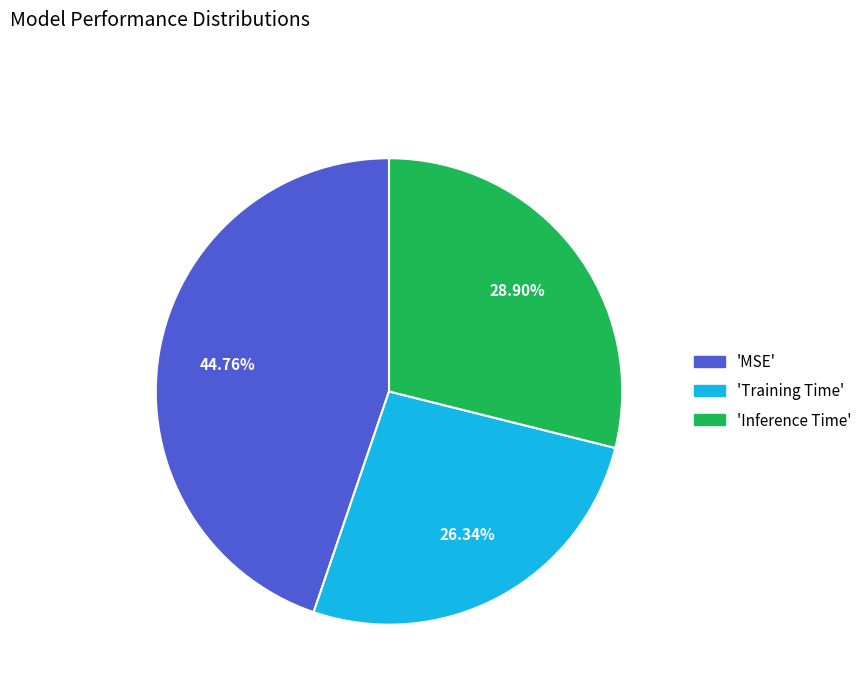

Is there any slice that represents more than half of the pie?

No